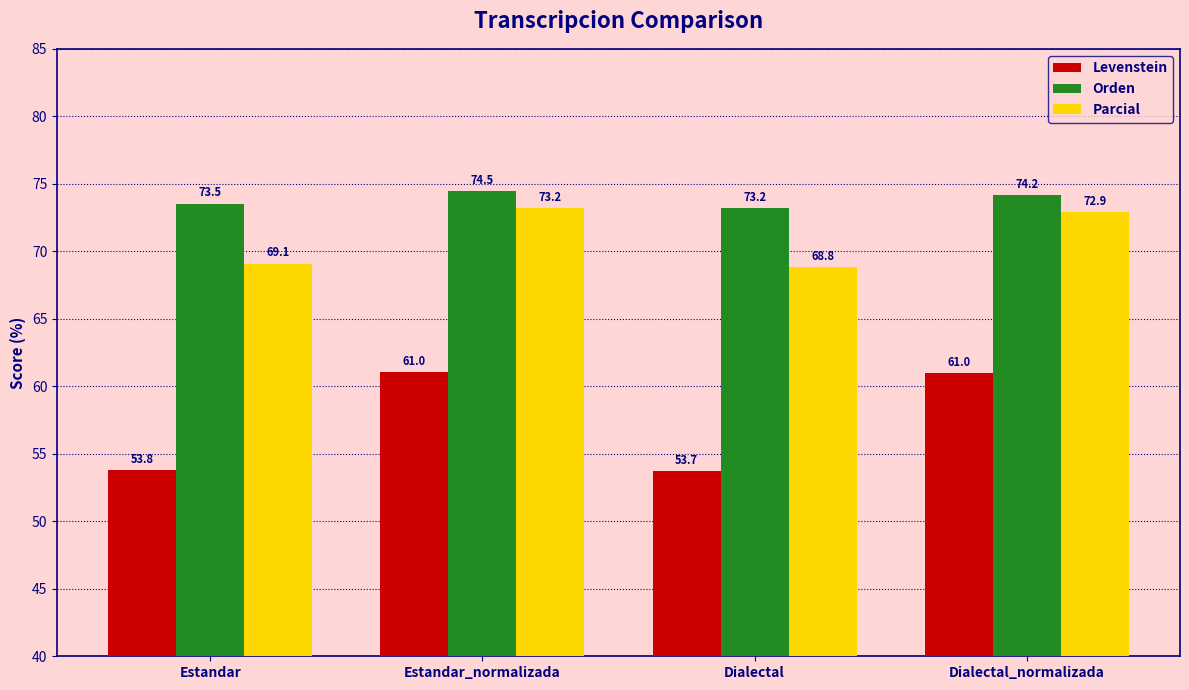

What is the sum of the Orden values at Dialectal and Estandar_normalizada?

147.7